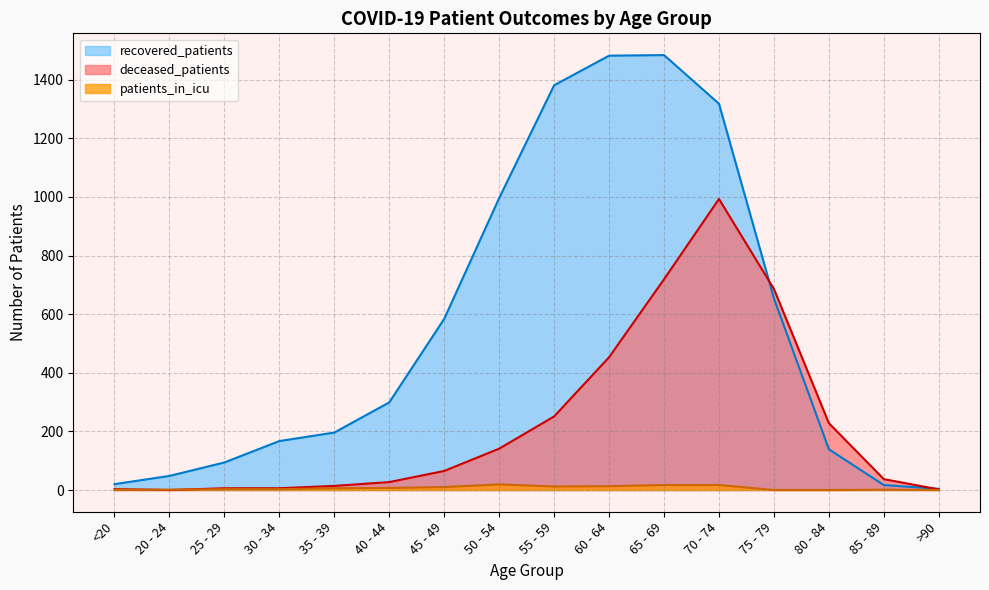

What is the label of the 9th point from the left?

55 - 59